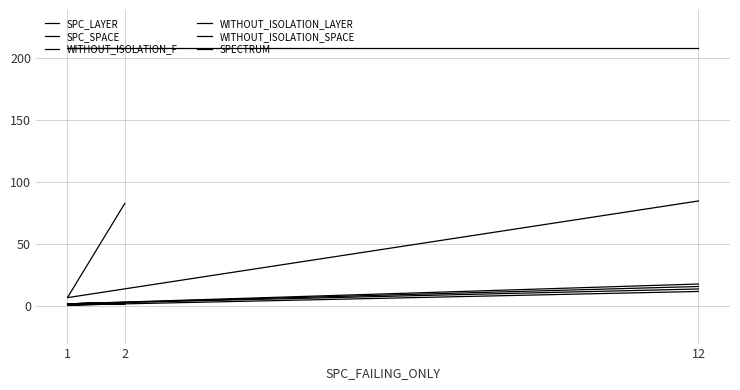

At how many categories does at least one series exceed 47?

3